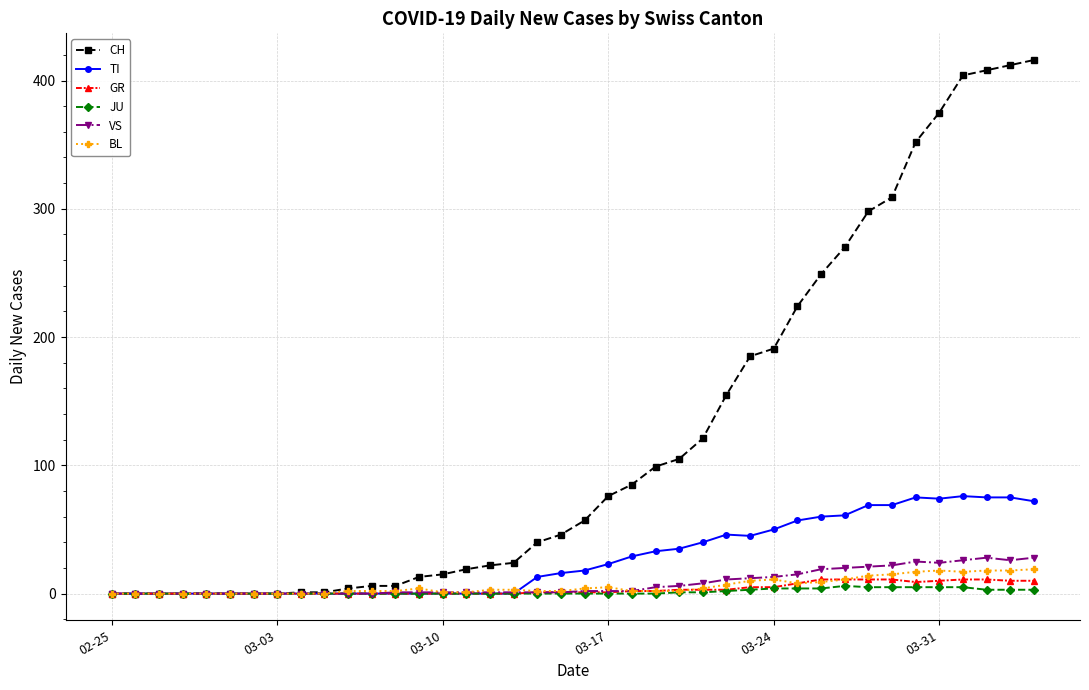

Which series has the widest spread of values?

CH